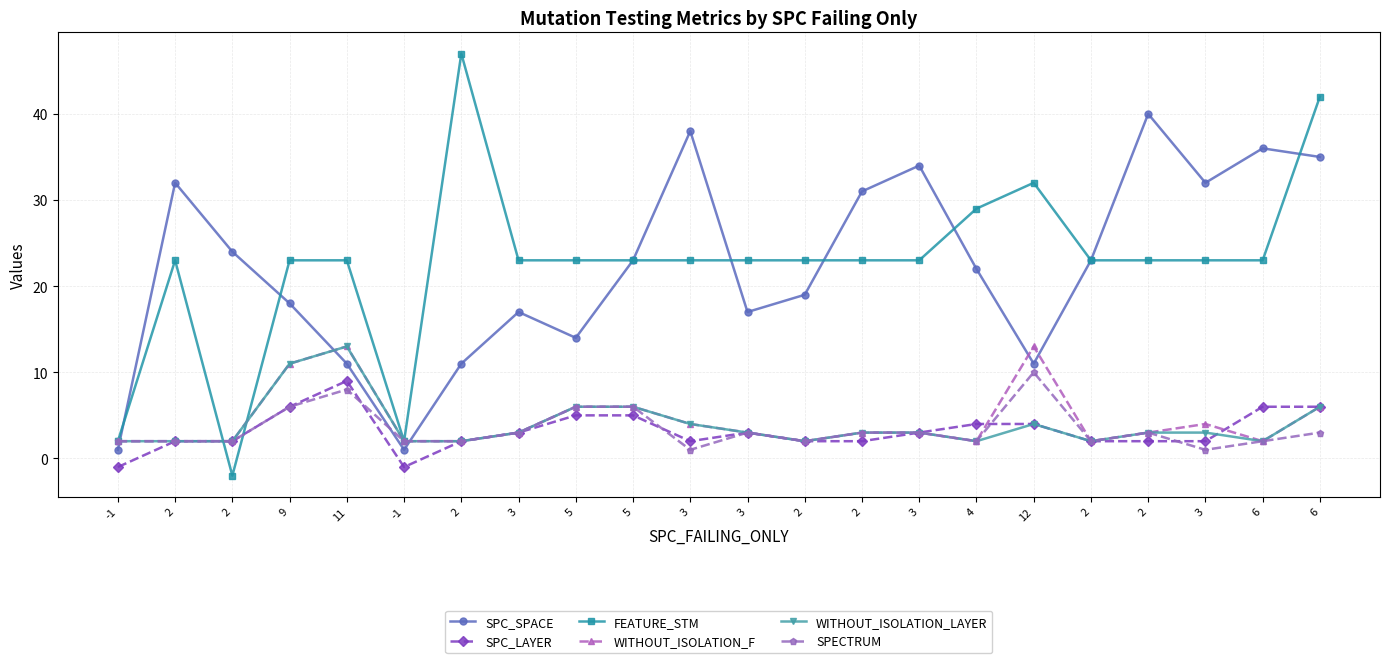

Reading left to right, list all the values displayed in this chart.

SPC_SPACE: -1=1	2=32	2=24	9=18	11=11	-1=1	2=11	3=17	5=14	5=23	3=38	3=17	2=19	2=31	3=34	4=22	12=11	2=23	2=40	3=32	6=36	6=35
SPC_LAYER: -1=-1	2=2	2=2	9=6	11=9	-1=-1	2=2	3=3	5=5	5=5	3=2	3=3	2=2	2=2	3=3	4=4	12=4	2=2	2=2	3=2	6=6	6=6
FEATURE_STM: -1=2	2=23	2=-2	9=23	11=23	-1=2	2=47	3=23	5=23	5=23	3=23	3=23	2=23	2=23	3=23	4=29	12=32	2=23	2=23	3=23	6=23	6=42
WITHOUT_ISOLATION_F: -1=2	2=2	2=2	9=11	11=13	-1=2	2=2	3=3	5=6	5=6	3=4	3=3	2=2	2=3	3=3	4=2	12=13	2=2	2=3	3=4	6=2	6=6
WITHOUT_ISOLATION_LAYER: -1=2	2=2	2=2	9=11	11=13	-1=2	2=2	3=3	5=6	5=6	3=4	3=3	2=2	2=3	3=3	4=2	12=4	2=2	2=3	3=3	6=2	6=6
SPECTRUM: -1=2	2=2	2=2	9=6	11=8	-1=2	2=2	3=3	5=6	5=6	3=1	3=3	2=2	2=3	3=3	4=2	12=10	2=2	2=3	3=1	6=2	6=3